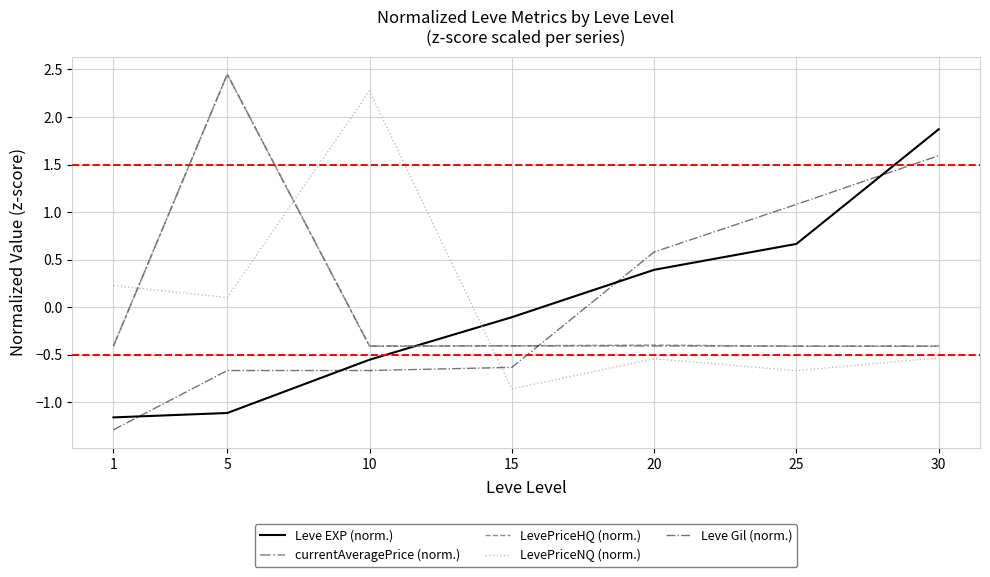

What is the difference between the maximum and minimum values in the LevePriceHQ (norm.) series?

2.9